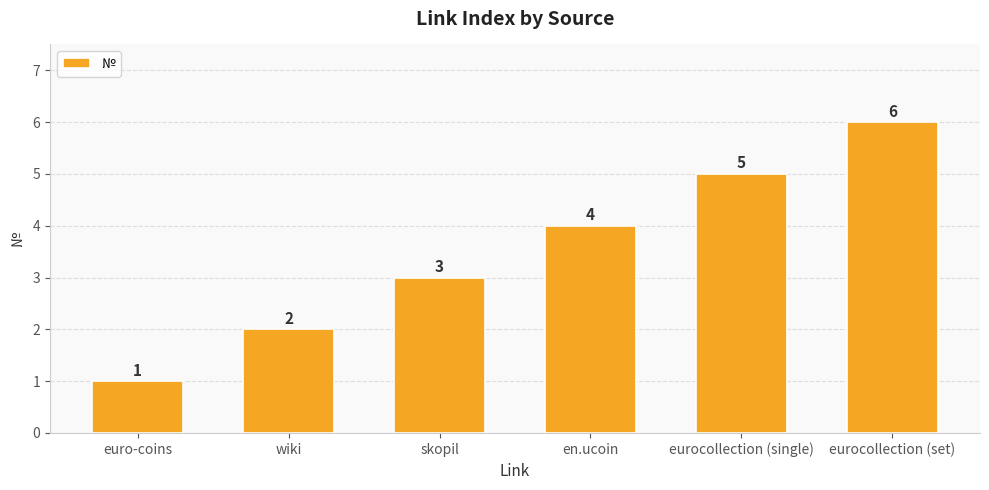

What is the label of the 4th bar from the left?

en.ucoin